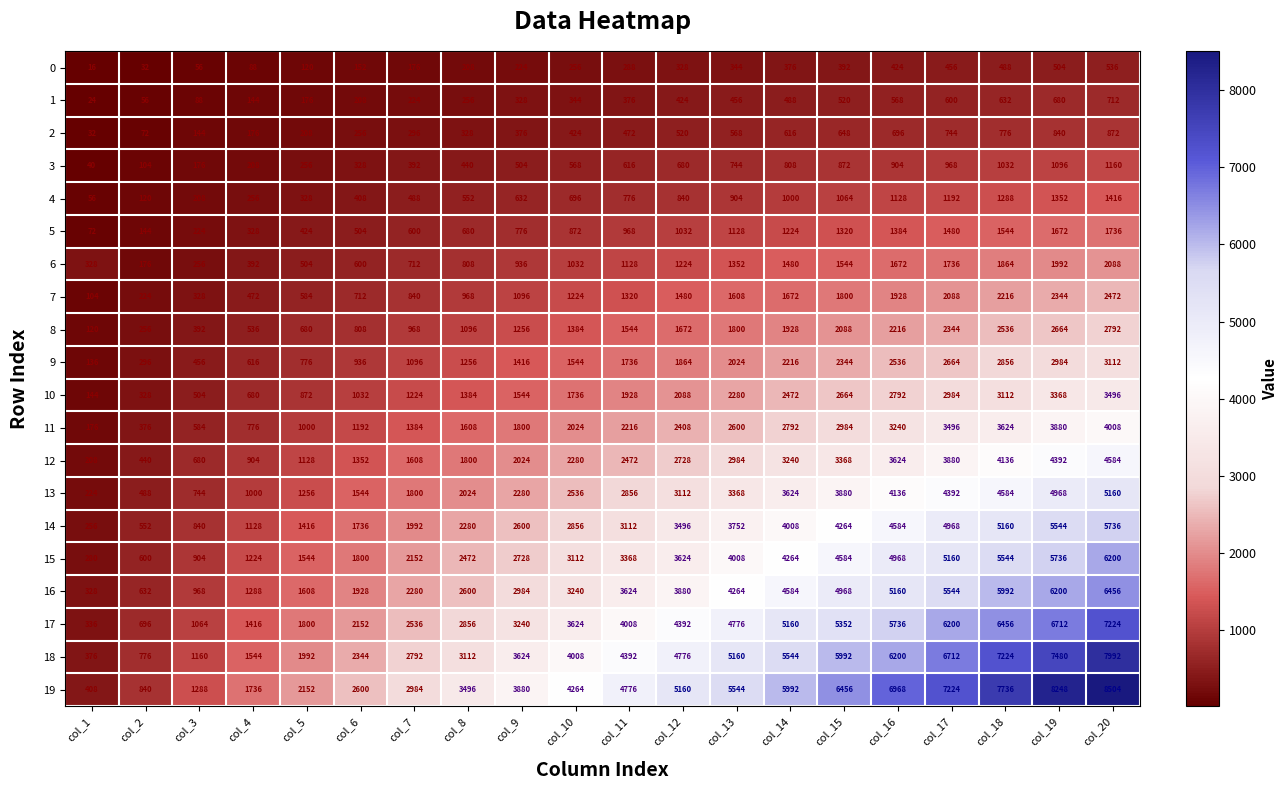

Is it true that 10 equals 2664 at col_15?

True